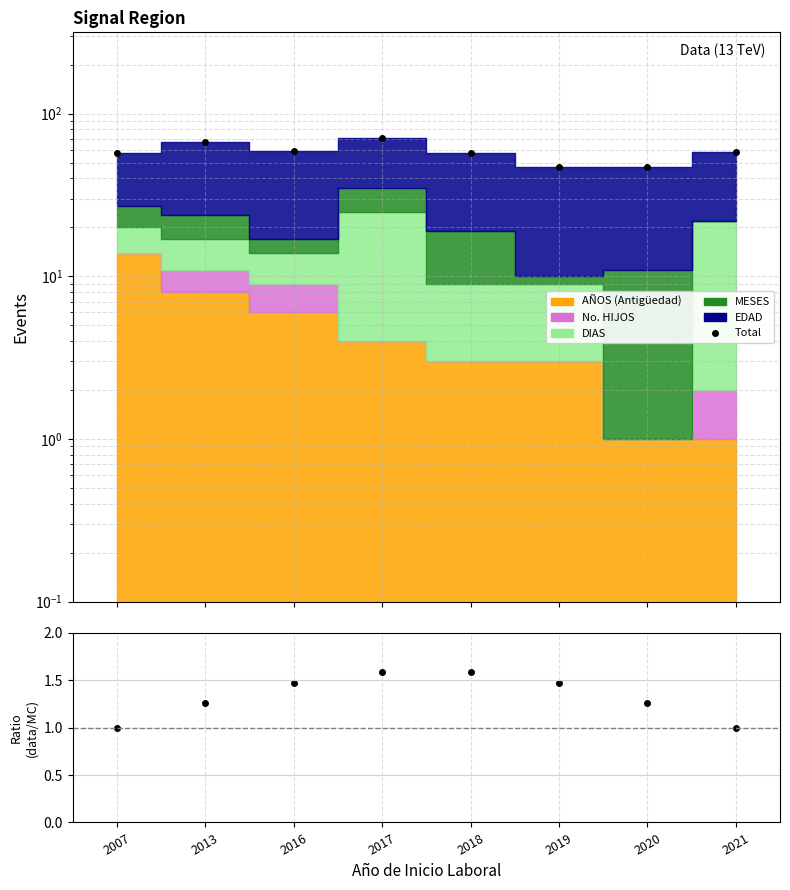

Does the chart have visible grid lines?

Yes